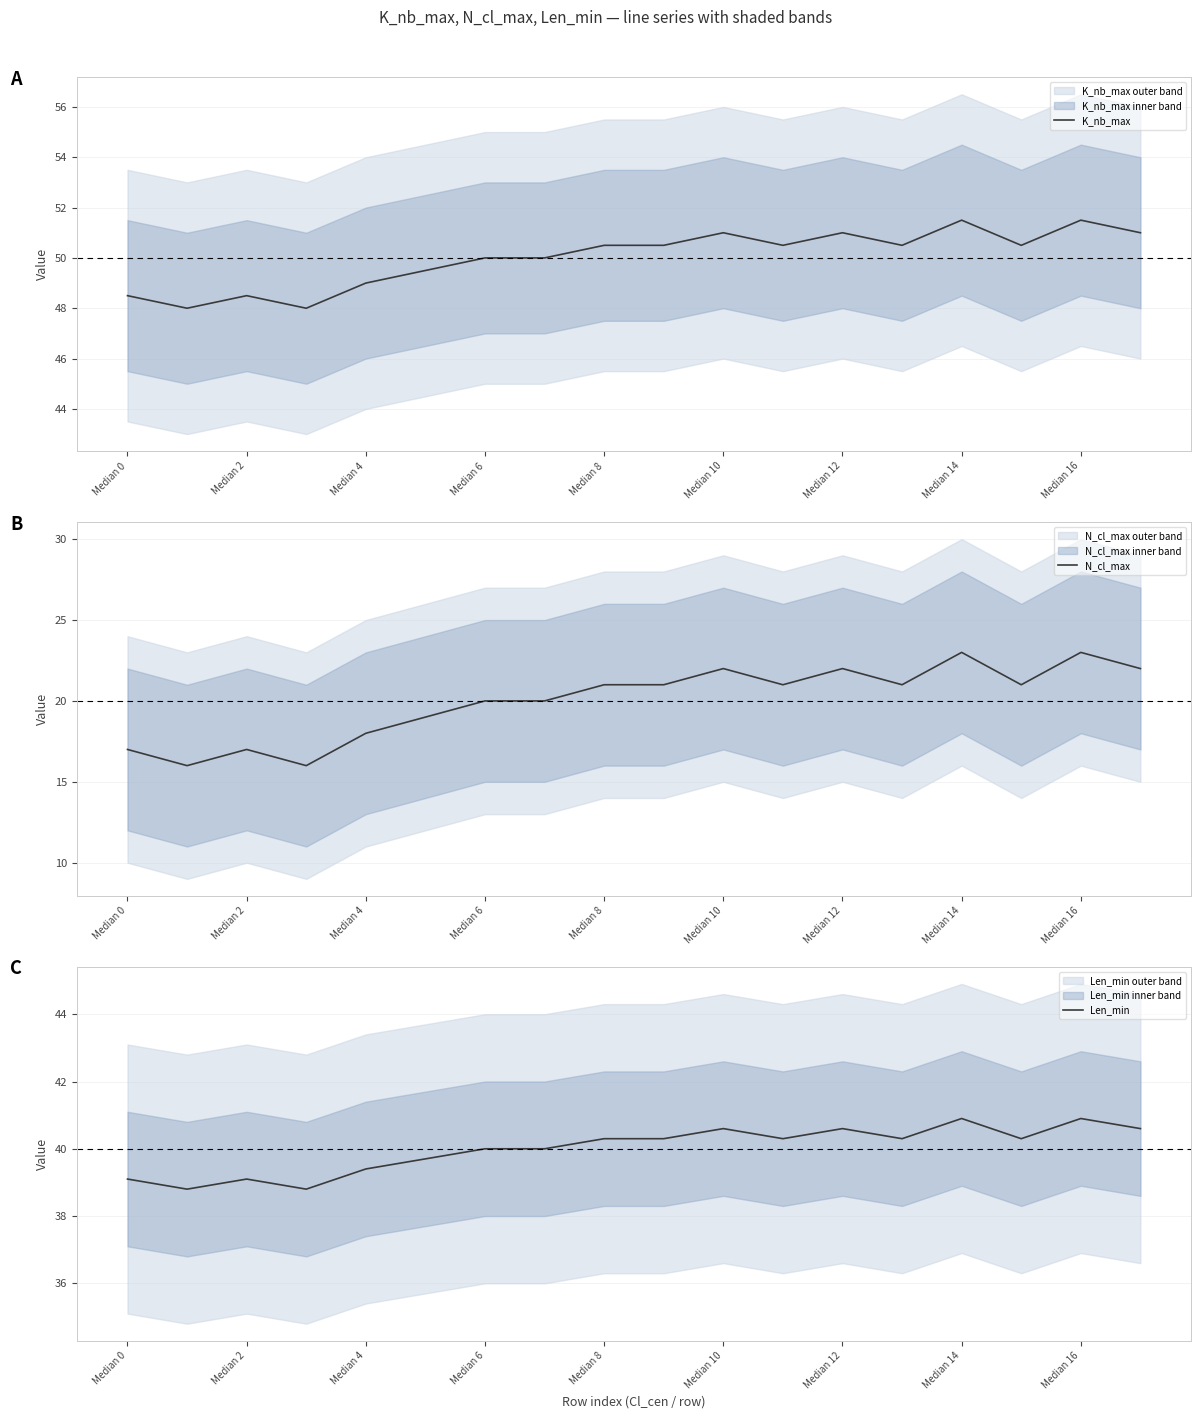

True or false: K_nb_max has a value of 50.0 at Median 6.

True